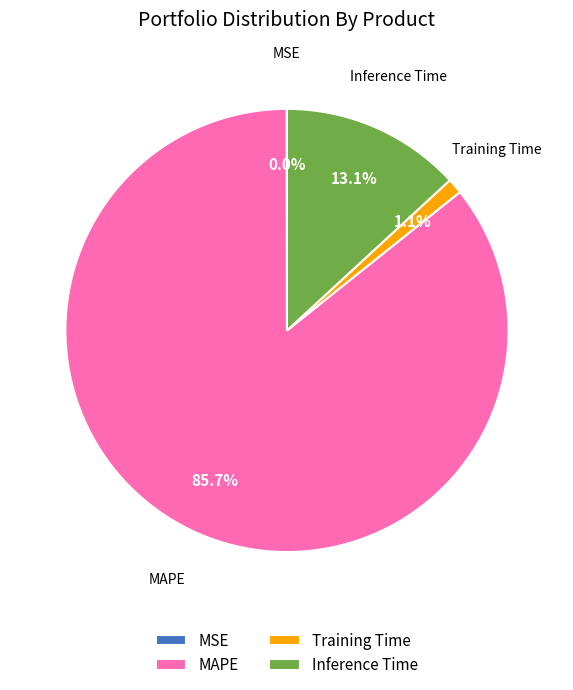

Is it true that Inference Time is 7% of the pie?

False